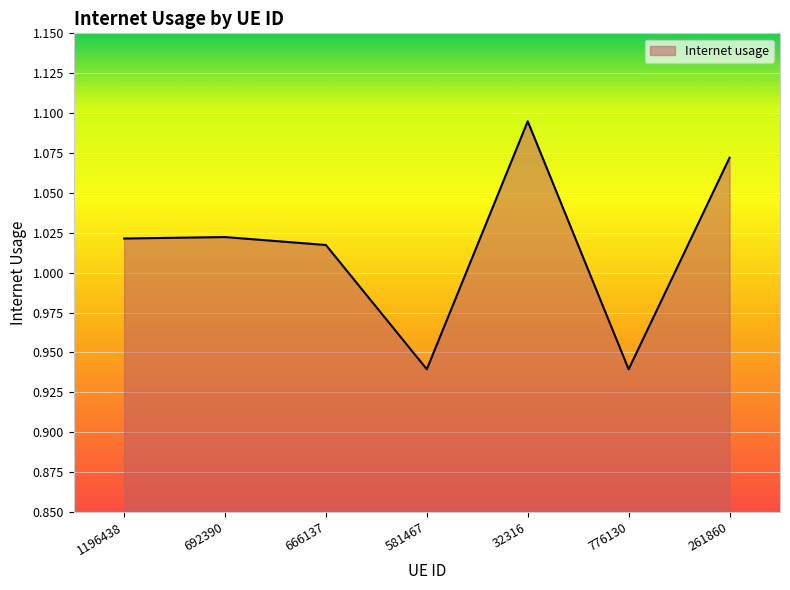

How many categories are shown in the chart?

7